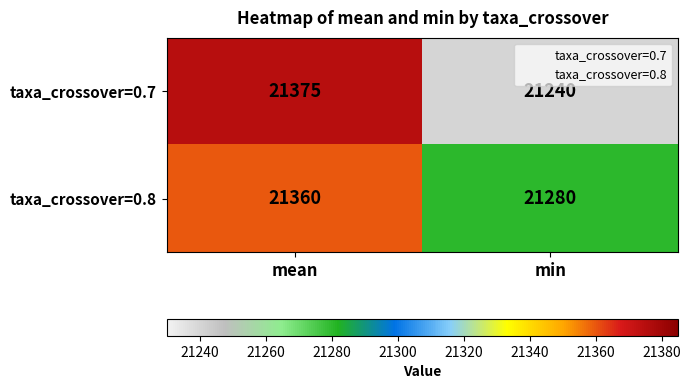

What is the difference between the maximum and minimum values in the taxa_crossover=0.8 series?

80